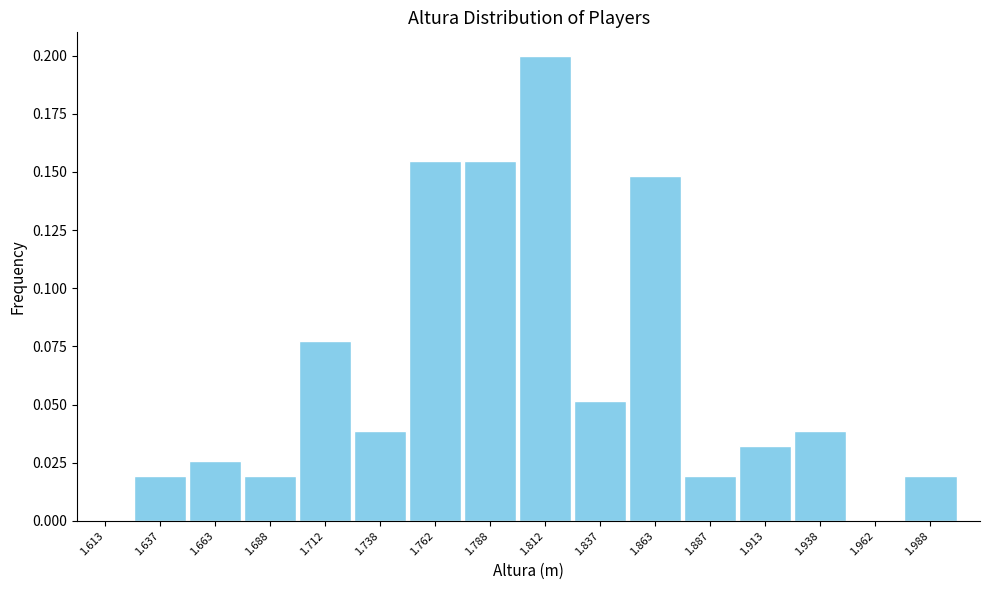

Reading left to right, transcribe this chart: for each bar, give the range it covers on the x-axis and its height. The values are not printed on the chart, so give them approximately, as read against the axis.

1.600 to 1.625: 0
1.625 to 1.650: 0.020
1.650 to 1.675: 0.025
1.675 to 1.700: 0.020
1.700 to 1.725: 0.075
1.725 to 1.750: 0.040
1.750 to 1.775: 0.155
1.775 to 1.800: 0.155
1.800 to 1.825: 0.200
1.825 to 1.850: 0.050
1.850 to 1.875: 0.150
1.875 to 1.900: 0.020
1.900 to 1.925: 0.030
1.925 to 1.950: 0.040
1.950 to 1.975: 0
1.975 to 2.000: 0.020